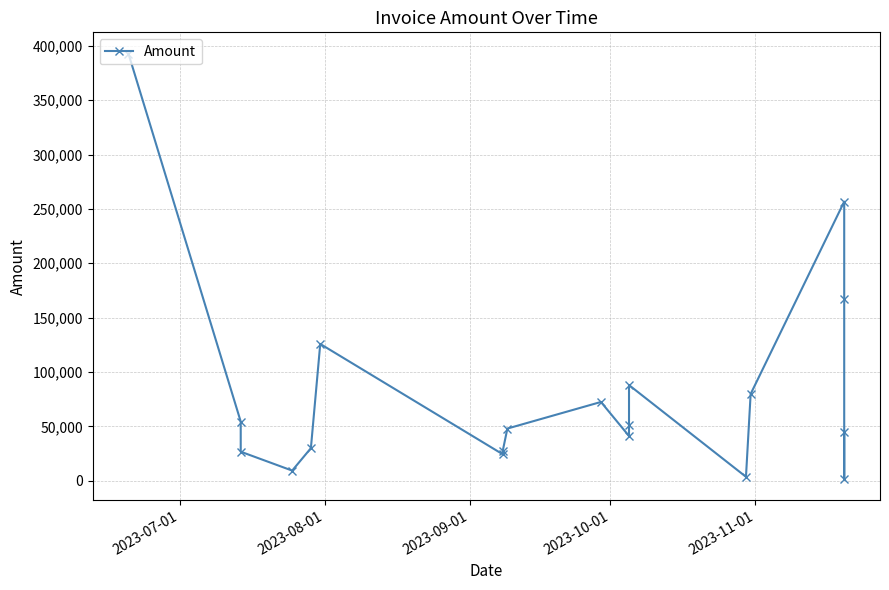

How many lines are shown in the chart?

1